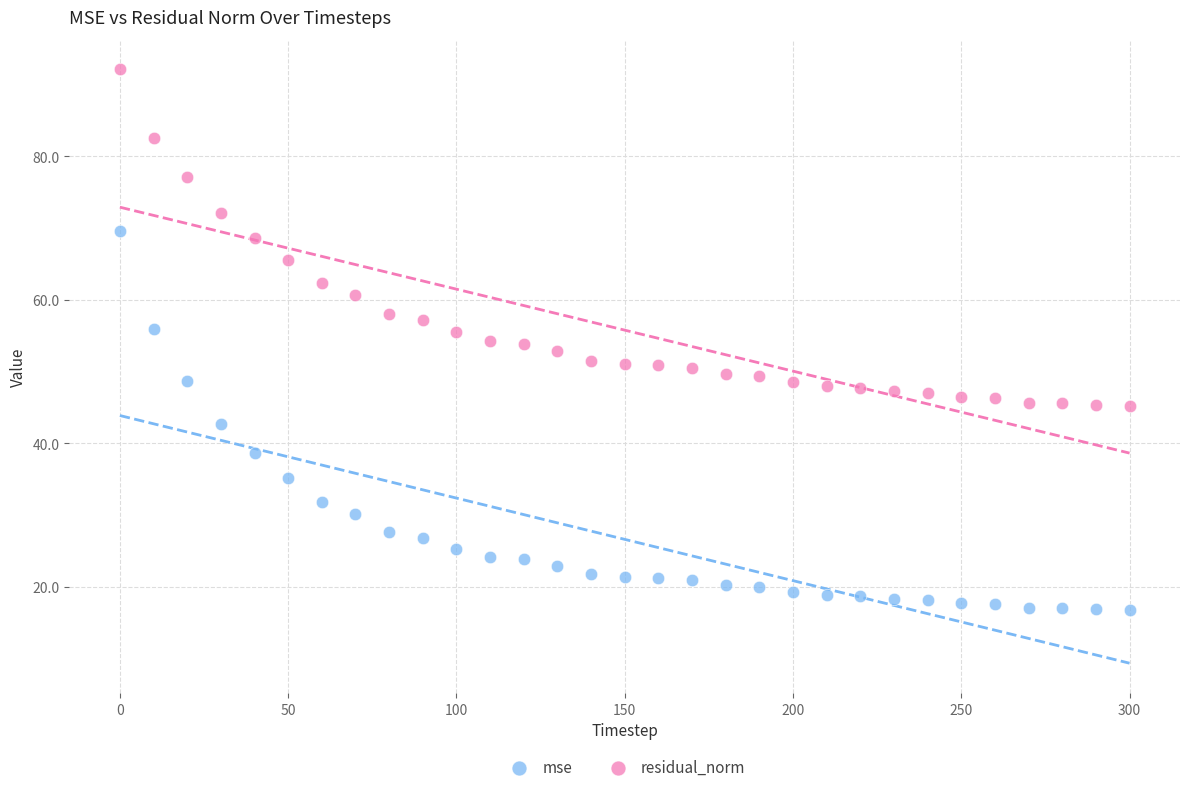

What is the X range (max minus min) for the scatter plot?

300.0